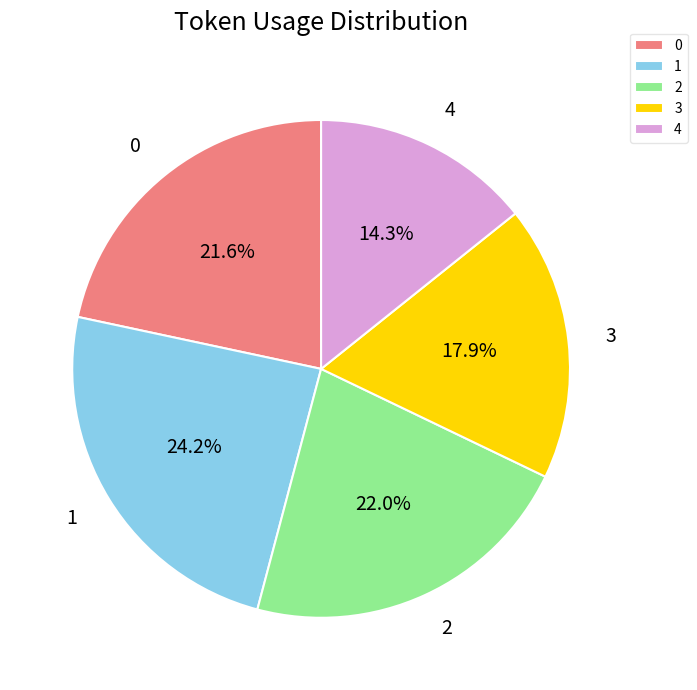

To the nearest percent, what is the combined percentage of 4 and 2?

36%